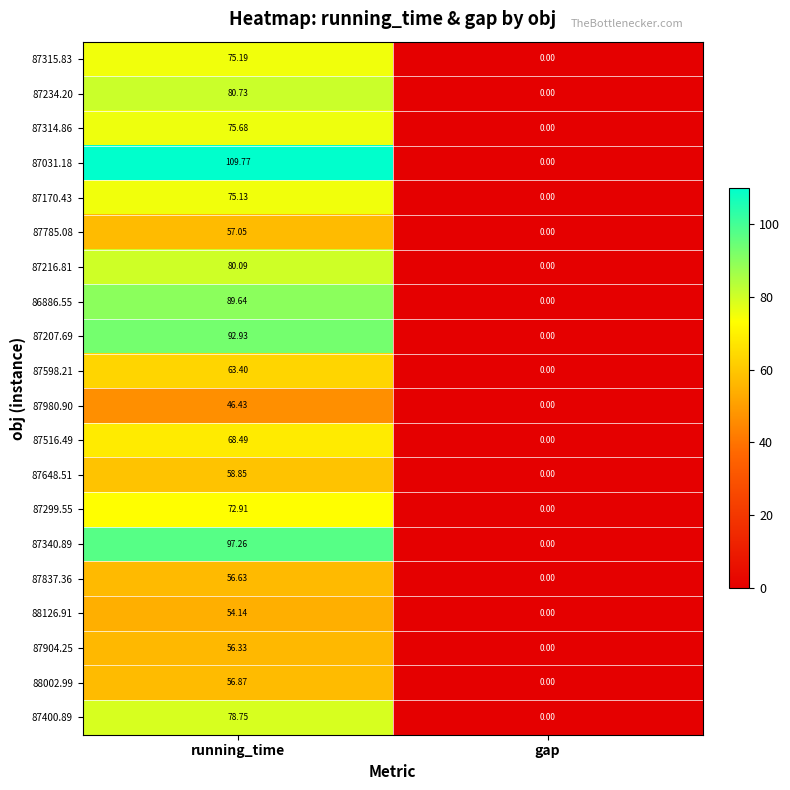

At which label is 87170.43 closest to 37?

gap